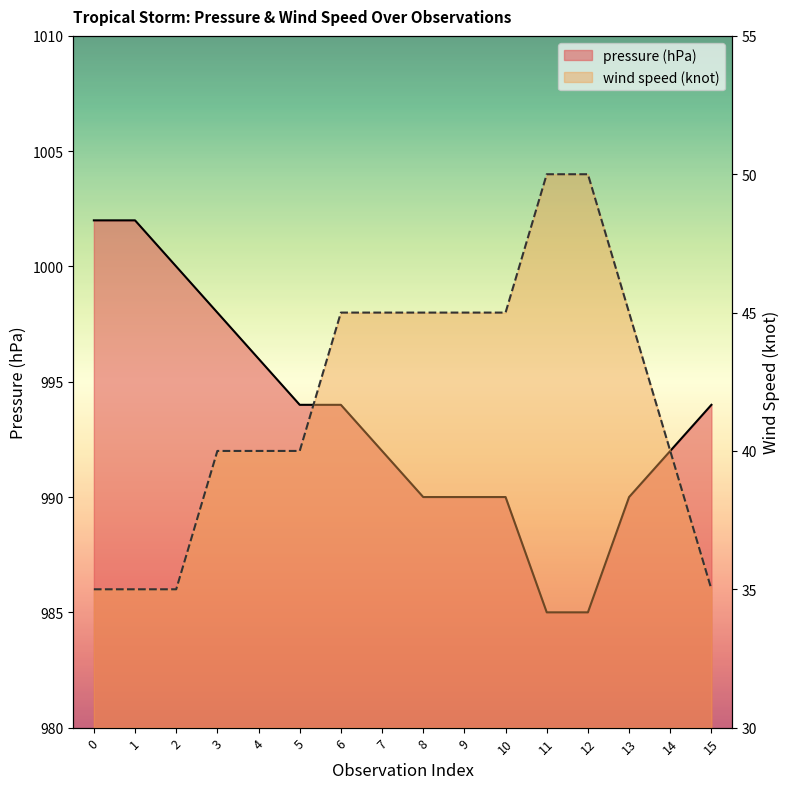

Between 7 and 9, which series saw the biggest shift?

pressure (hPa)